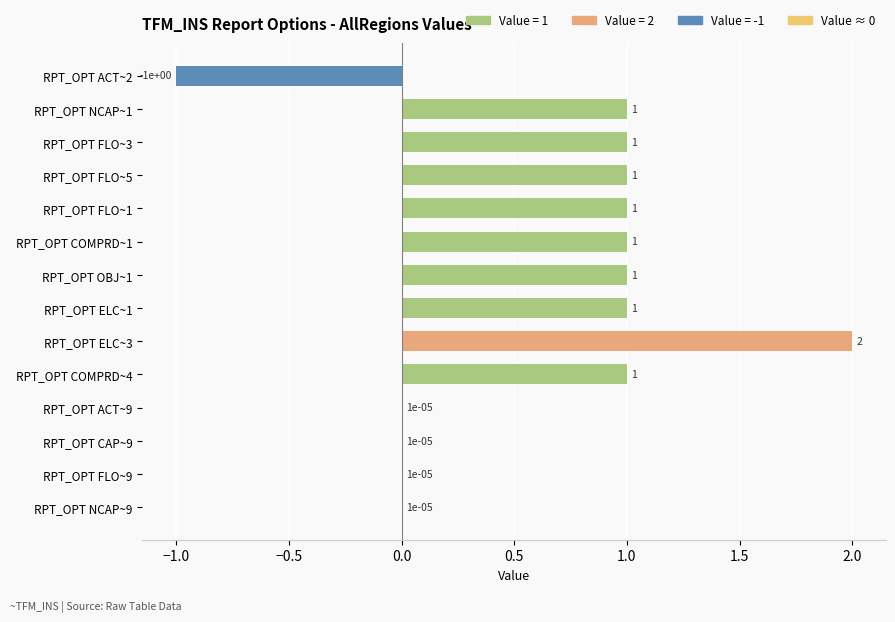

The chart shows a value of 0.4 at RPT_OPT OBJ~1. True or false?

False